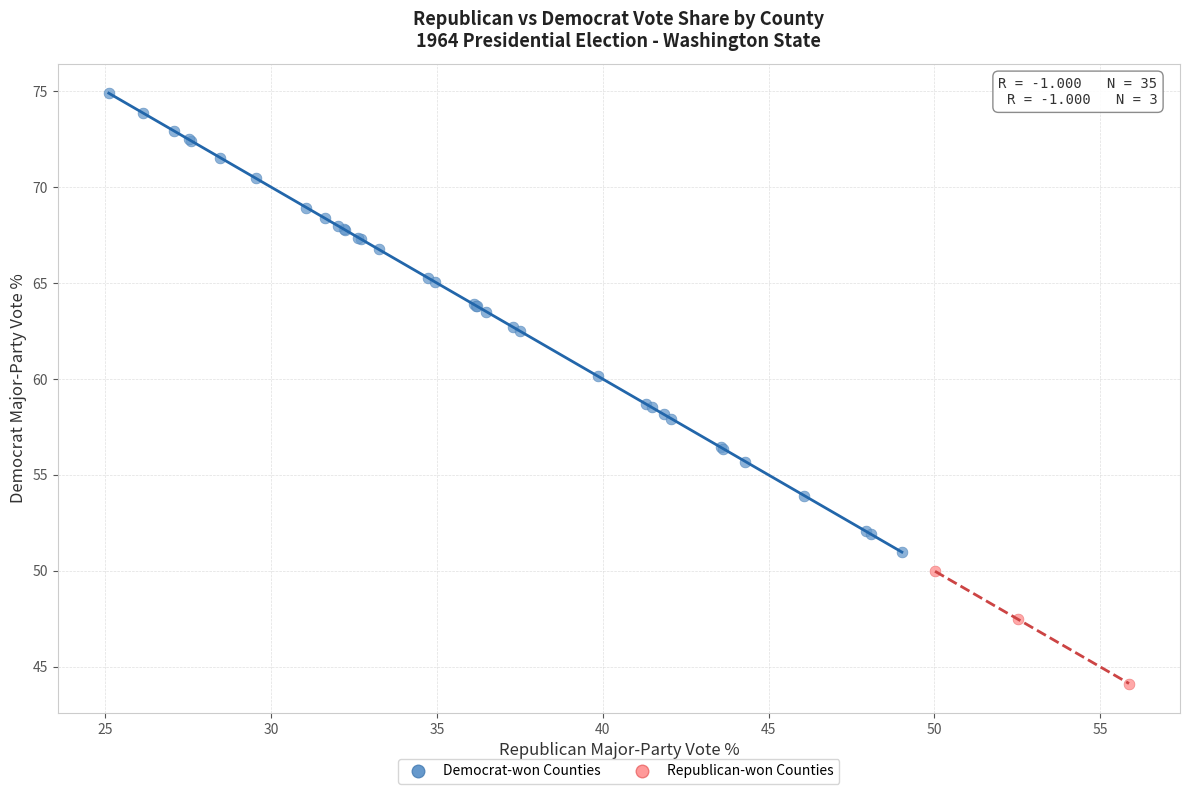

Which series contains the highest Y value?

Democrat-won Counties